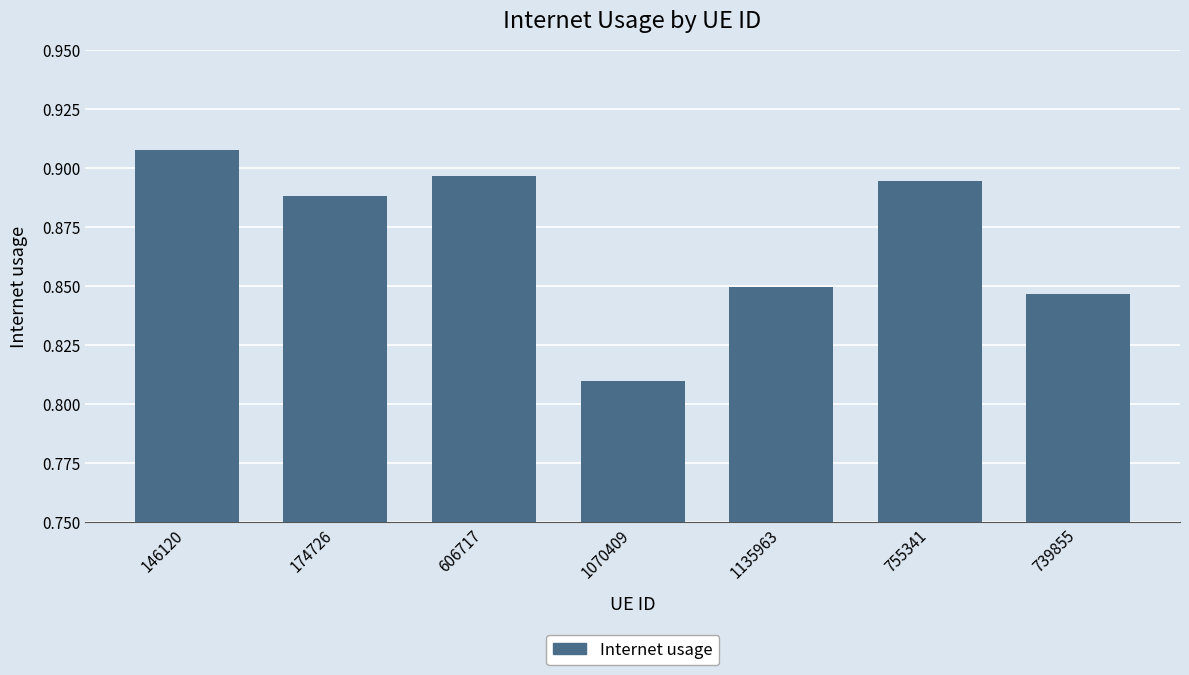

True or false: the data shows 1.2 at 739855.

False